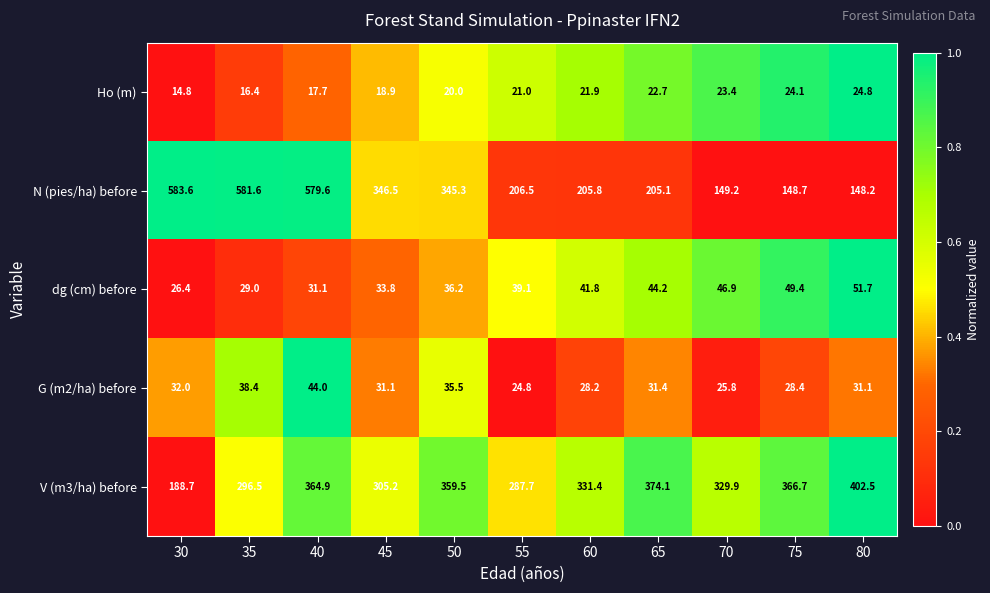

At 30, list the series in order from largest to smallest.

N (pies/ha) before, V (m3/ha) before, G (m2/ha) before, dg (cm) before, Ho (m)